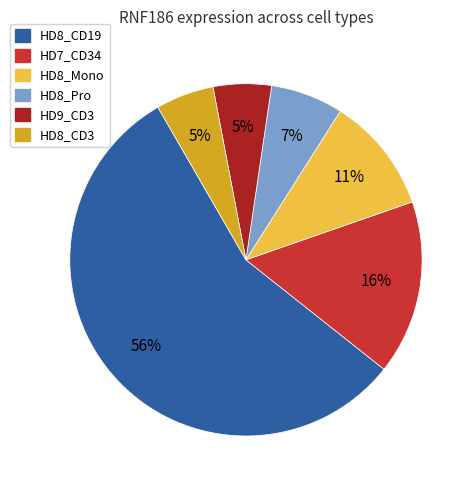

Which category has the biggest portion of the pie?

HD8_CD19